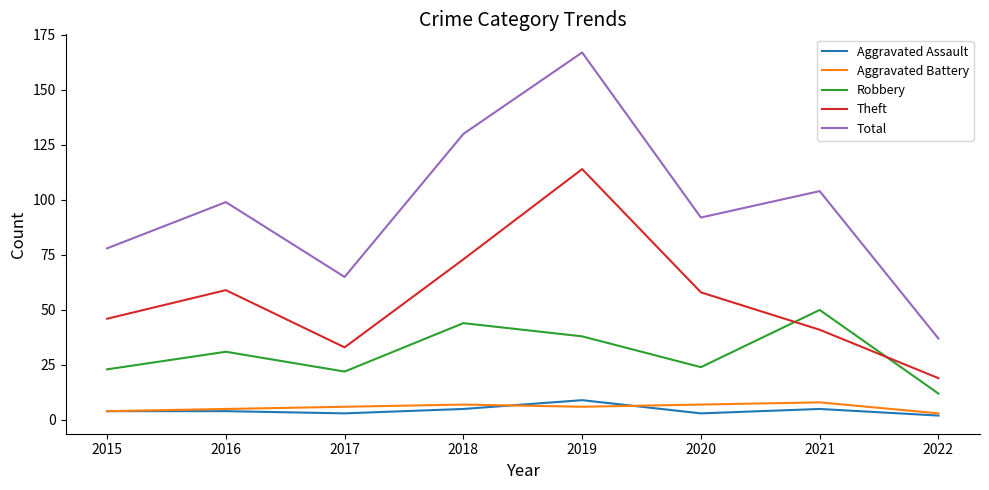

Which series changed the most between 2015 and 2021?

Robbery